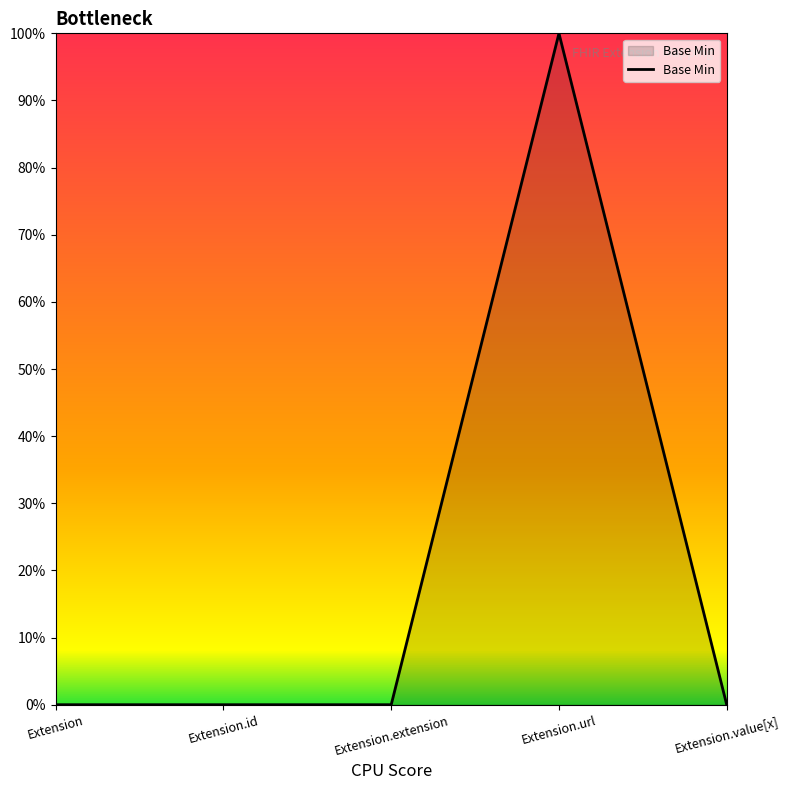

Is this an area chart (filled region under the line)?

Yes